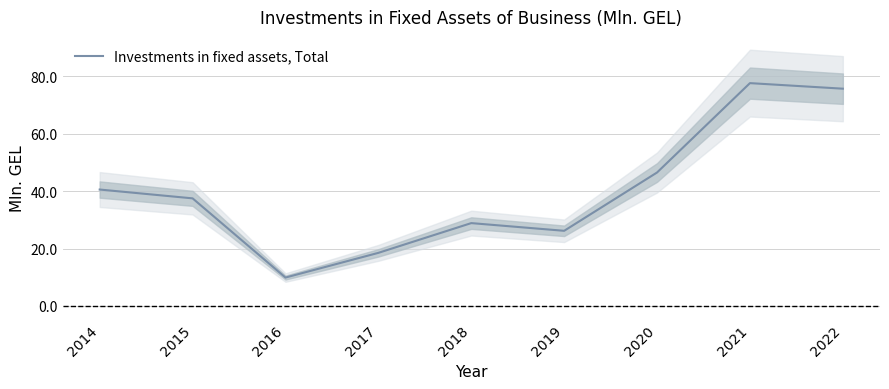

The chart shows a value of 16.2 at 2021. True or false?

False